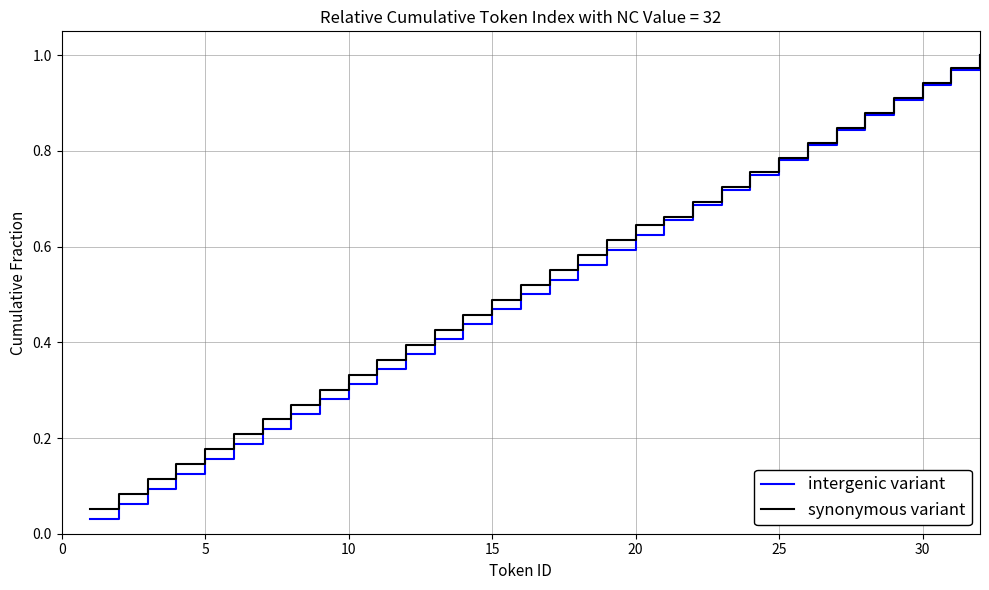

What are all the series names shown in the legend?

intergenic variant, synonymous variant